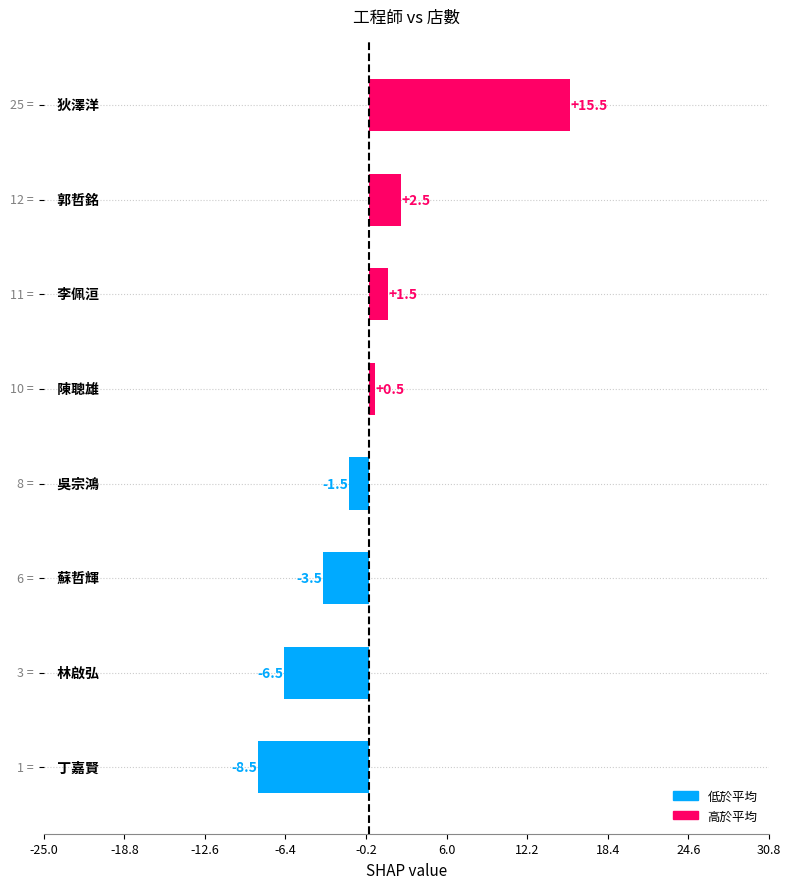

Does the chart contain any negative values?

Yes